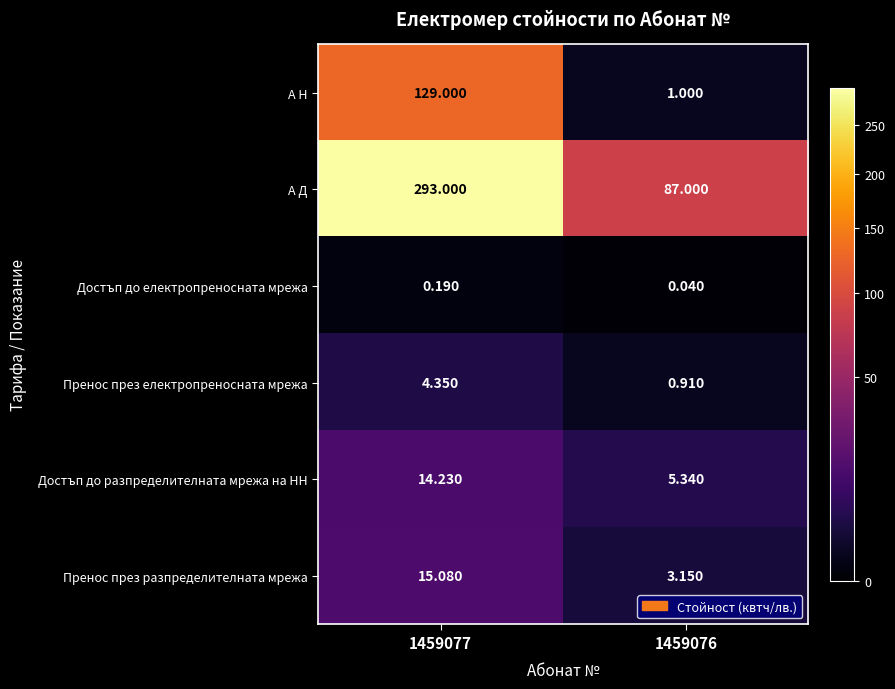

Is the value of А Н at 1459077 greater than the value of А Д at 1459076?

Yes